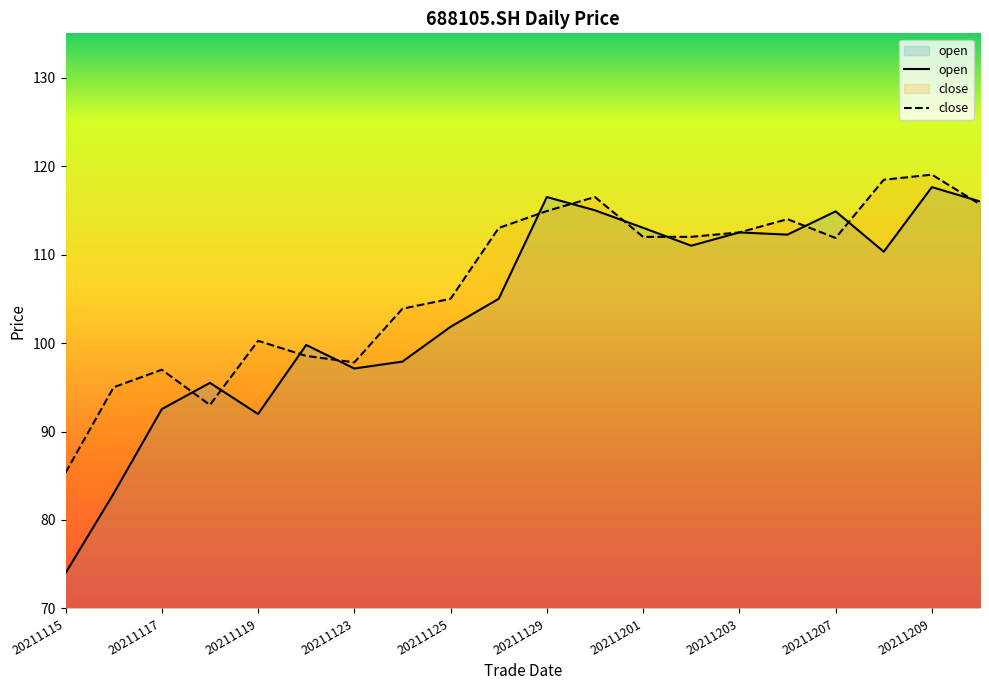

True or false: open has more than 0 interior local peaks.

True